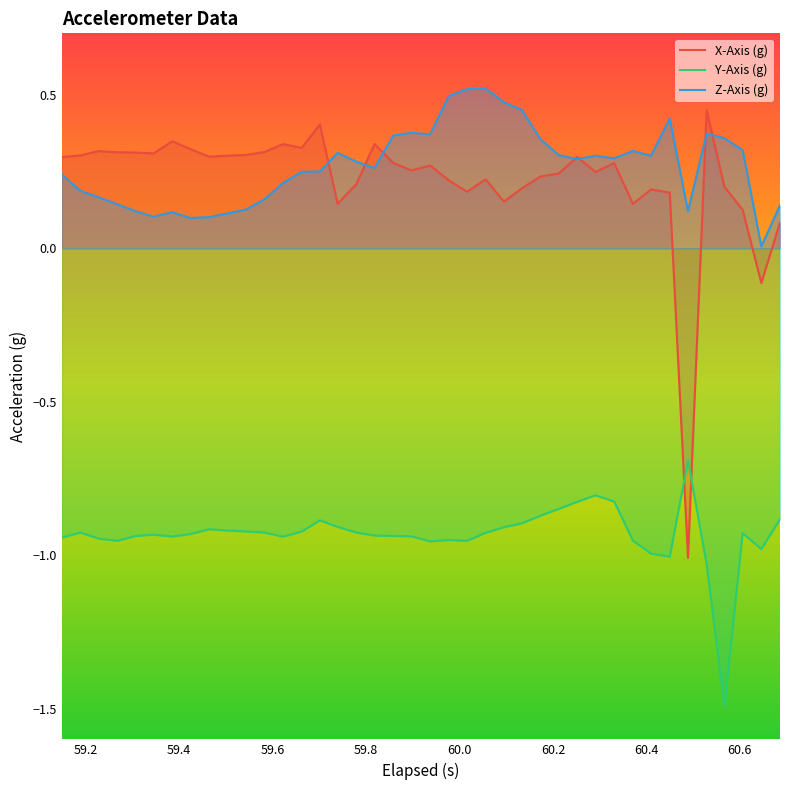

What is the smallest value displayed?

-1.5